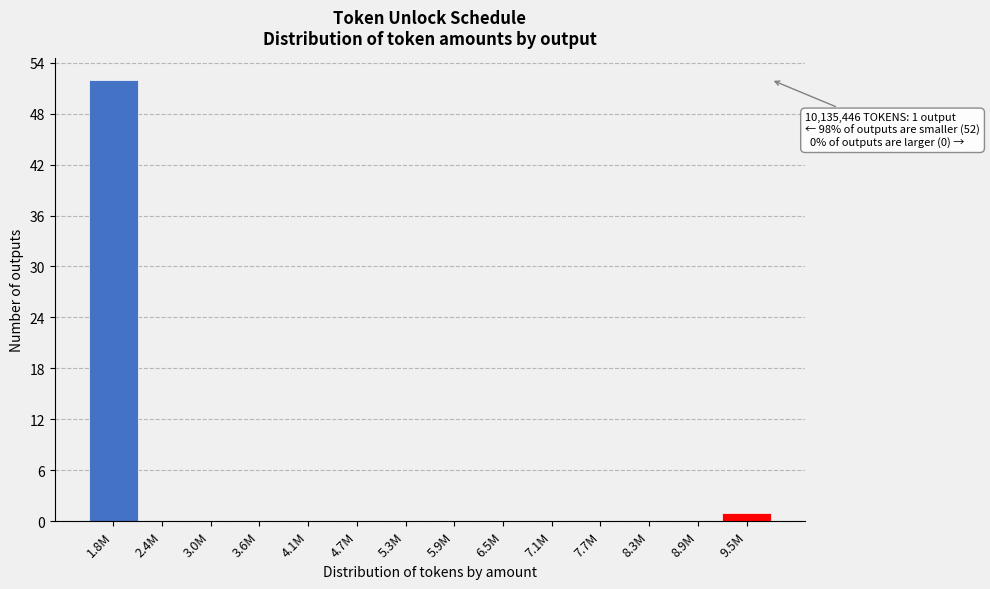

Reading right to left, transcribe all the data shown in this chart.

9.5M=1	8.9M=0	8.3M=0	7.7M=0	7.1M=0	6.5M=0	5.9M=0	5.3M=0	4.7M=0	4.1M=0	3.6M=0	3.0M=0	2.4M=0	1.8M=52